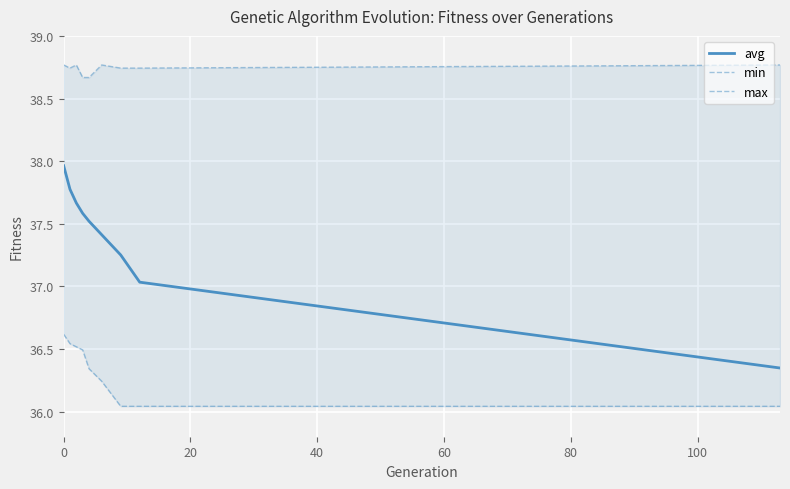

True or false: max has more than 2 interior local peaks.

False